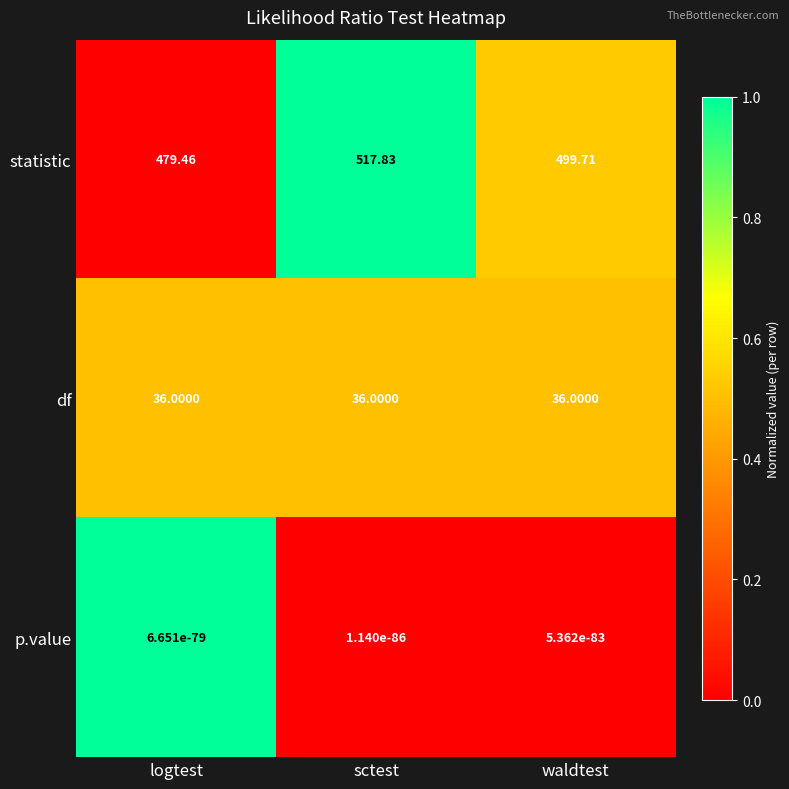

At logtest, list the series in order from largest to smallest.

statistic, df, p.value